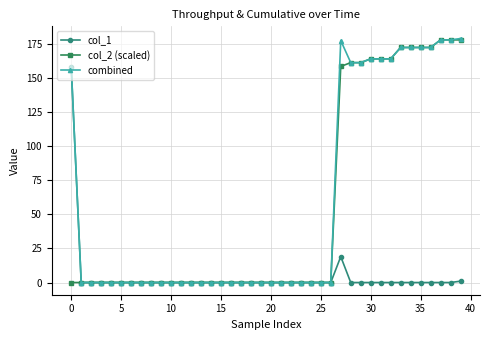

At how many categories does at least one series exceed 127?

14